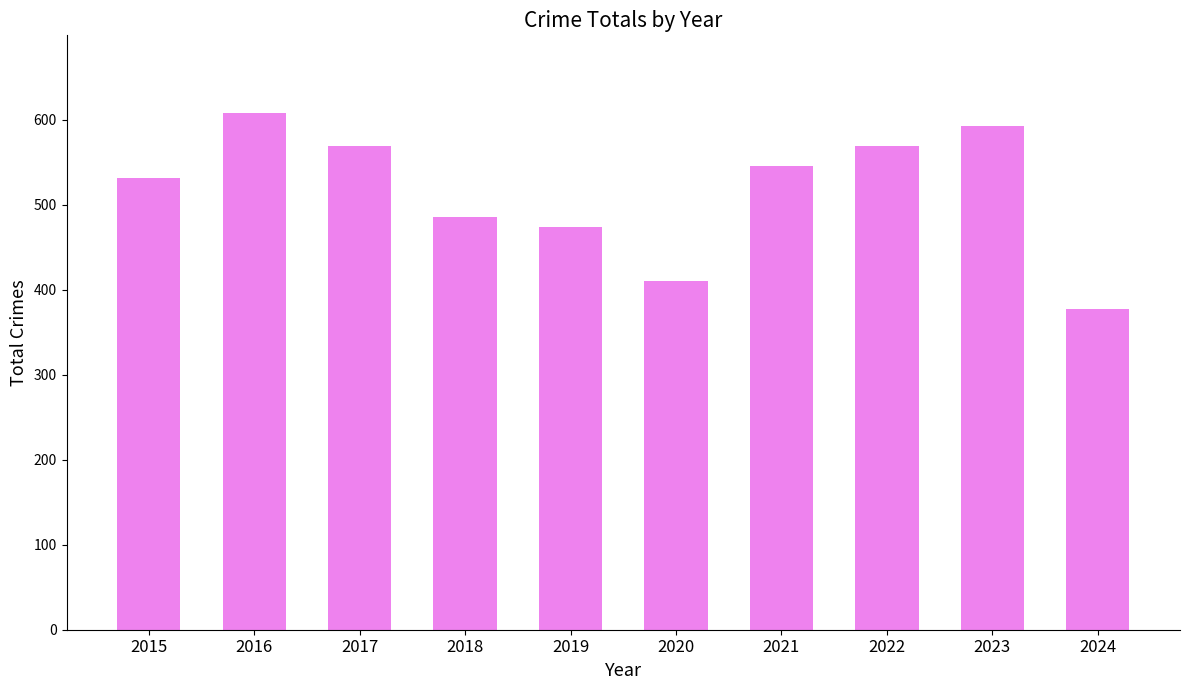

Where is the data nearest to the value 492?

2018